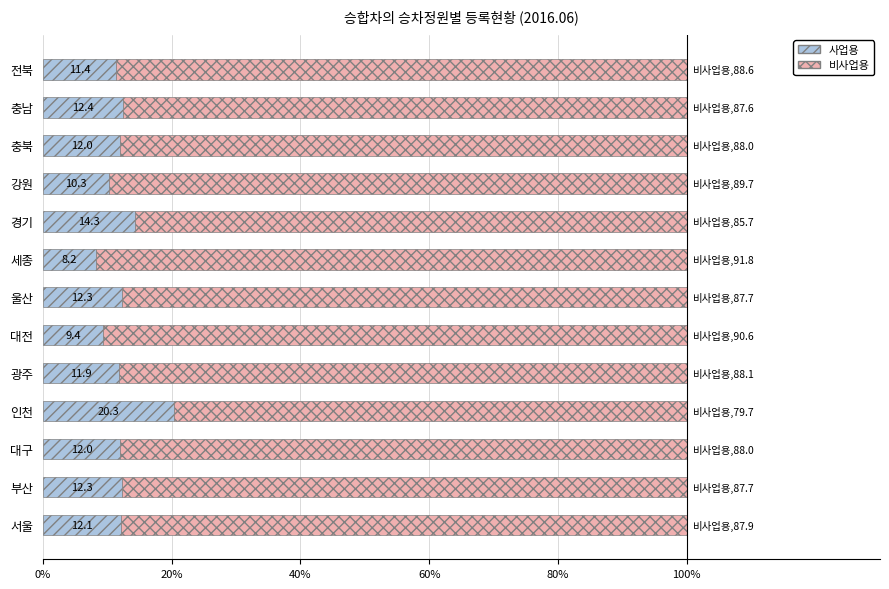

At which label does 사업용 reach its minimum?

세종